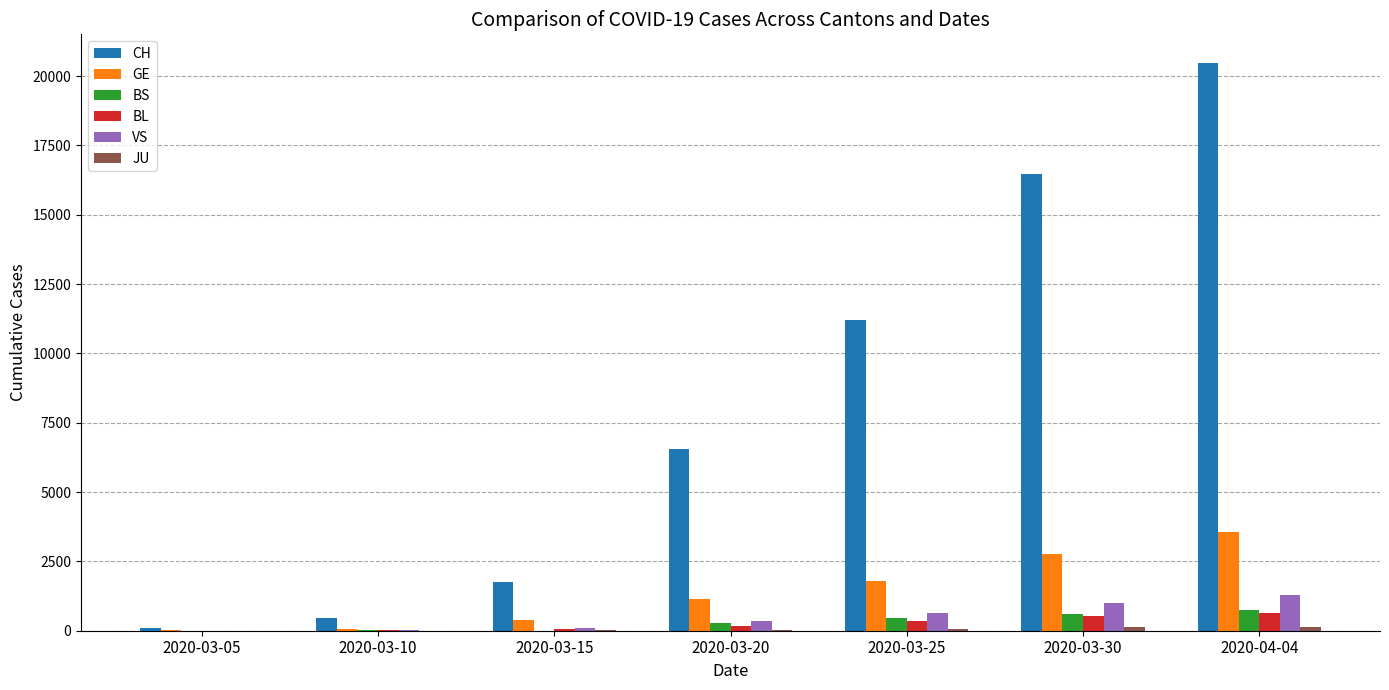

What is the difference between the BL values at 2020-03-15 and 2020-03-25?

287